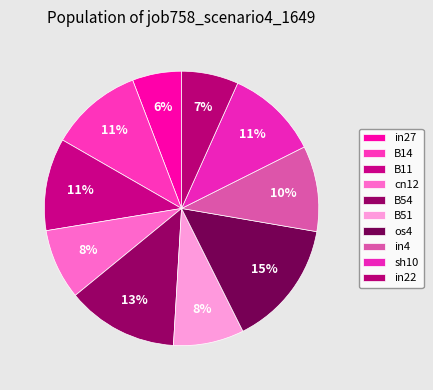

What is the largest slice in the pie chart?

os4